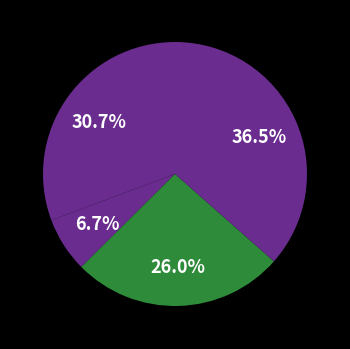

Count the number of slices in the pie.

4